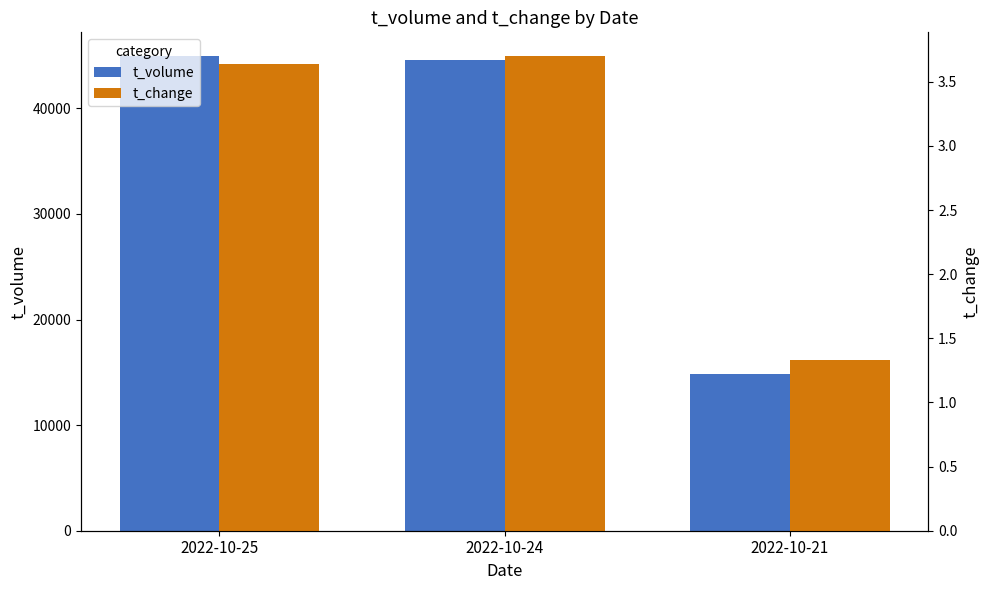

How many bars are there in total?

6